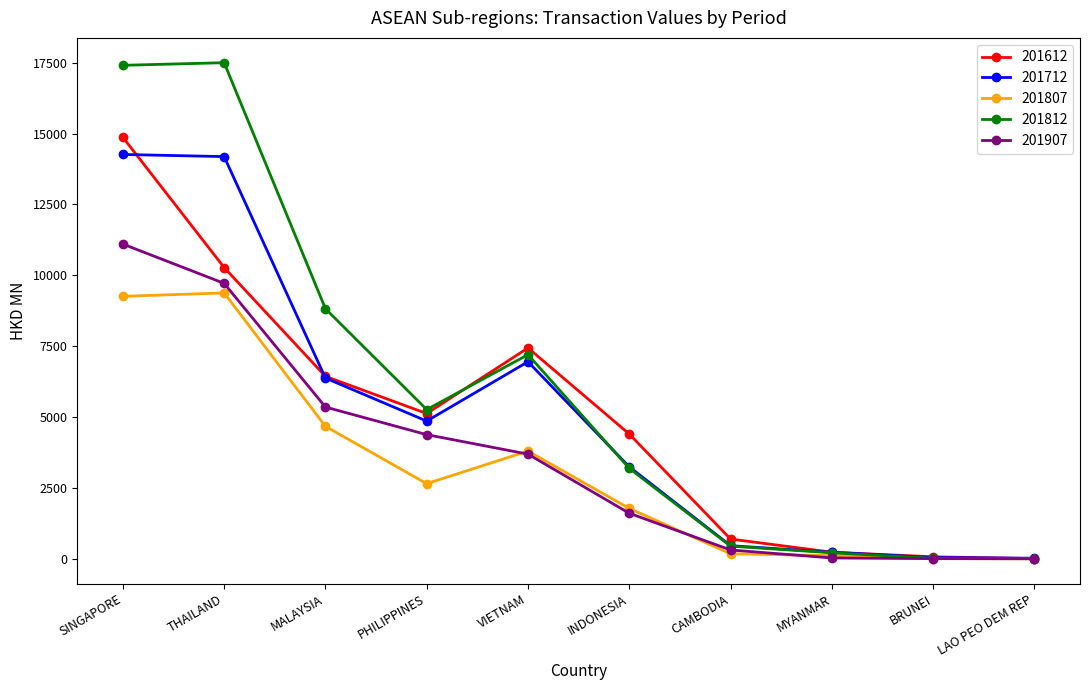

What is the greatest value displayed?

17497.7